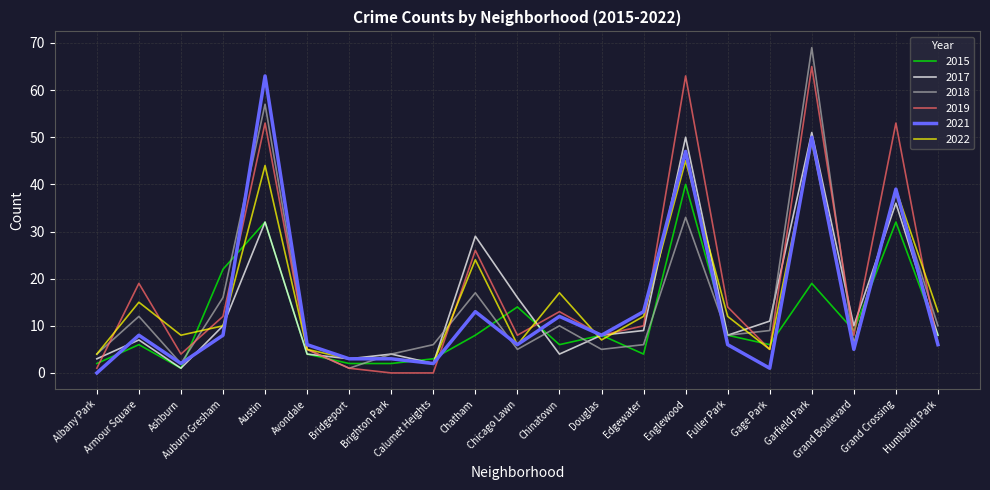

What is the maximum value for 2019?

65